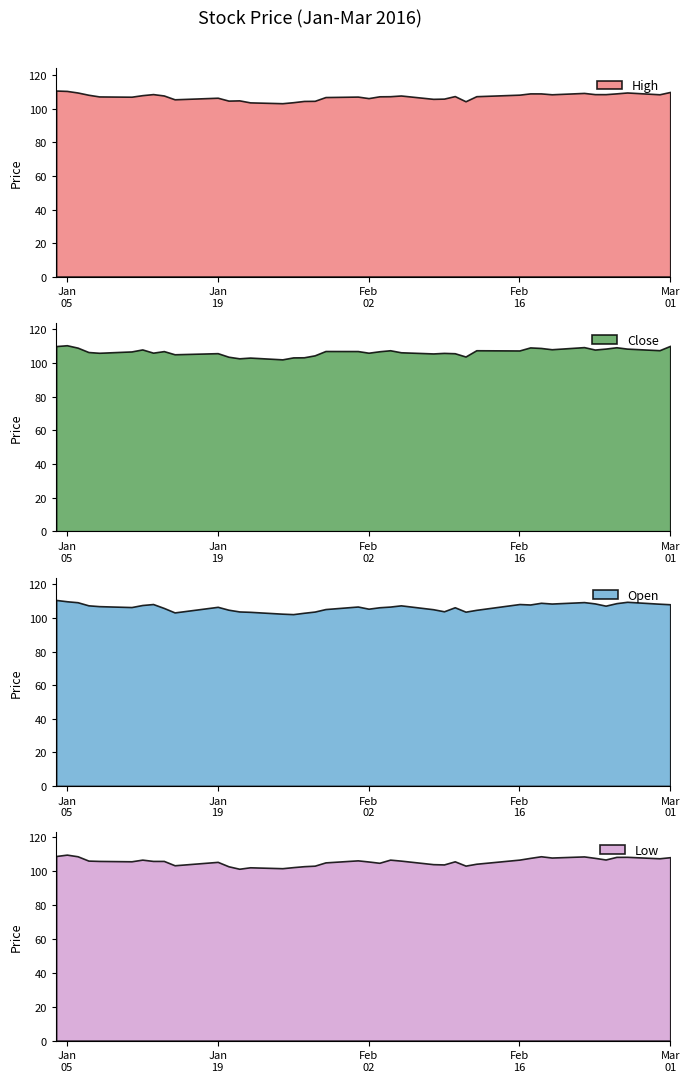

Between 34 and 38, which series saw the biggest shift?

Close